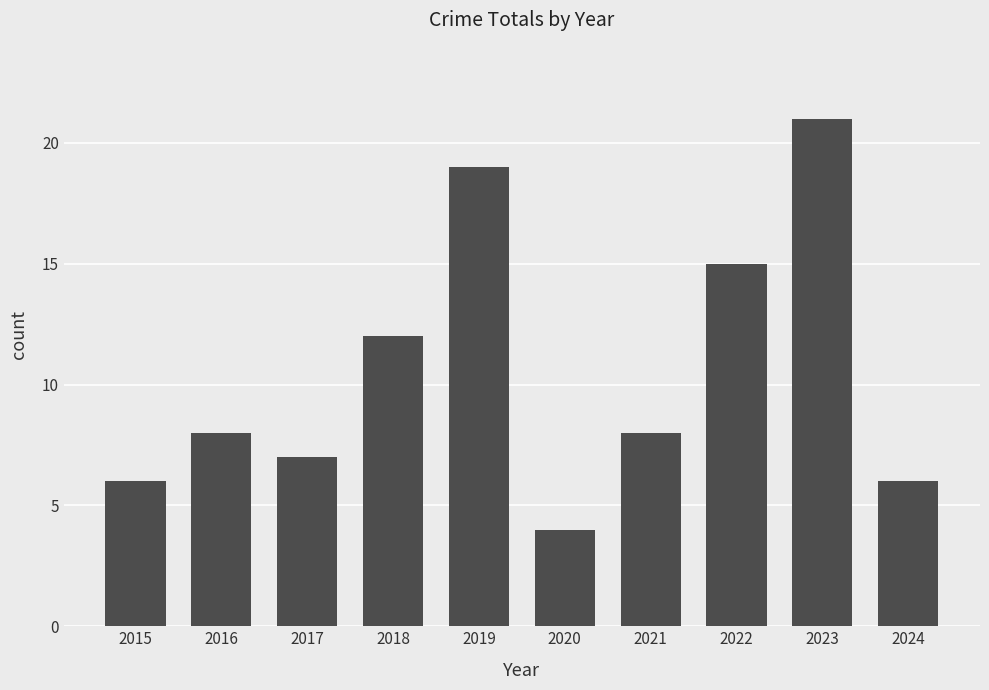

Where is the data nearest to the value 12?

2018